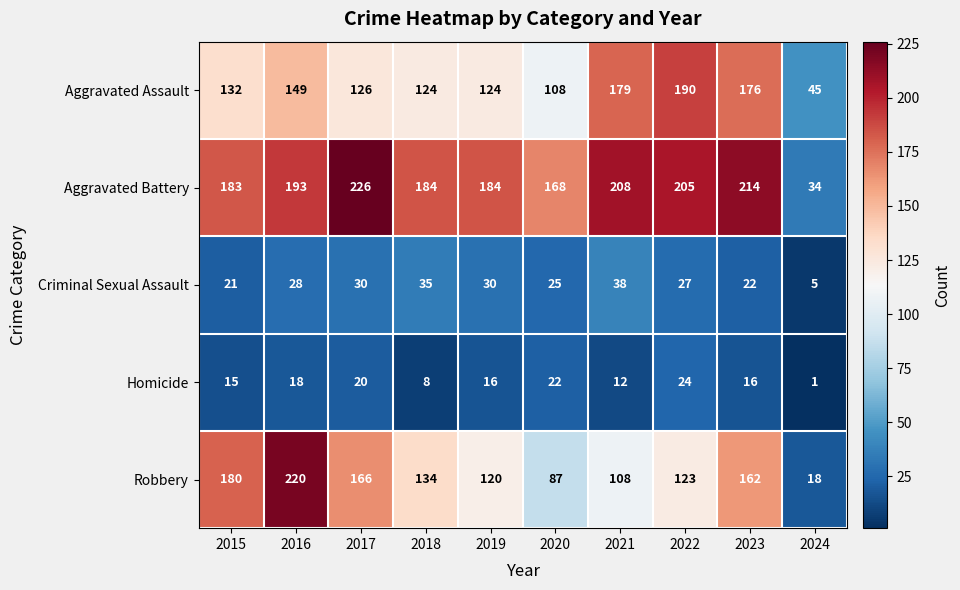

Read the Aggravated Assault value at 2019, to the nearest 50.

100